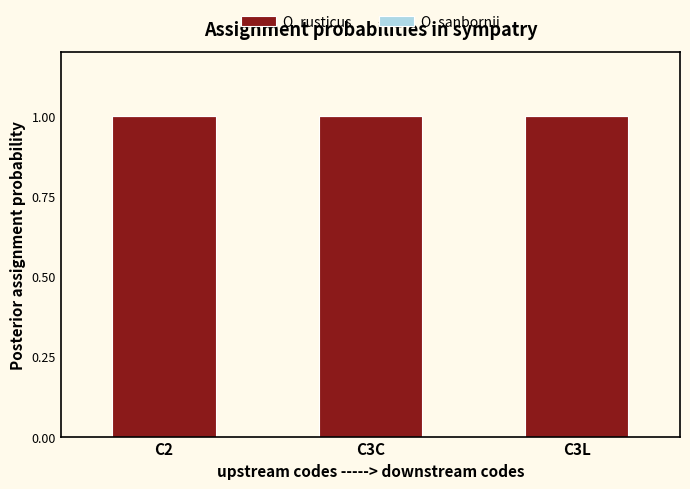

At which label is O. rusticus closest to 1?

C2